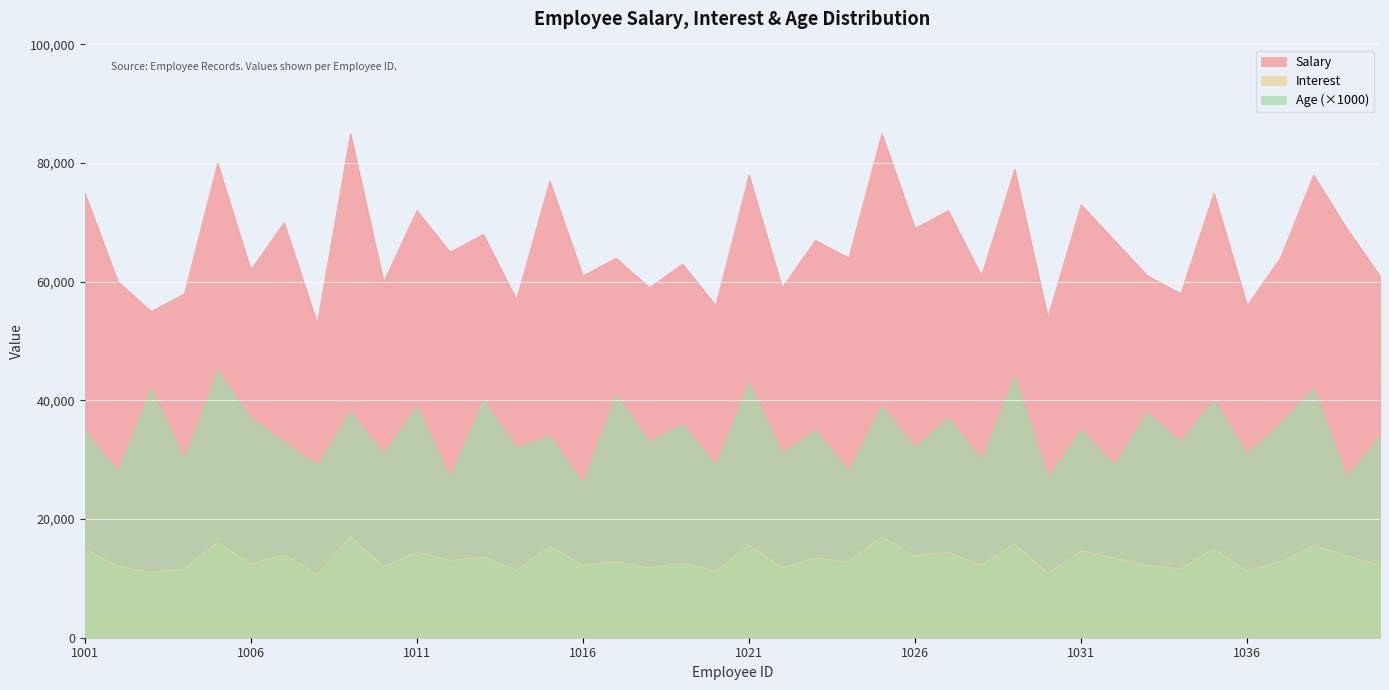

What is the total value across all series at 1038?

135600.8